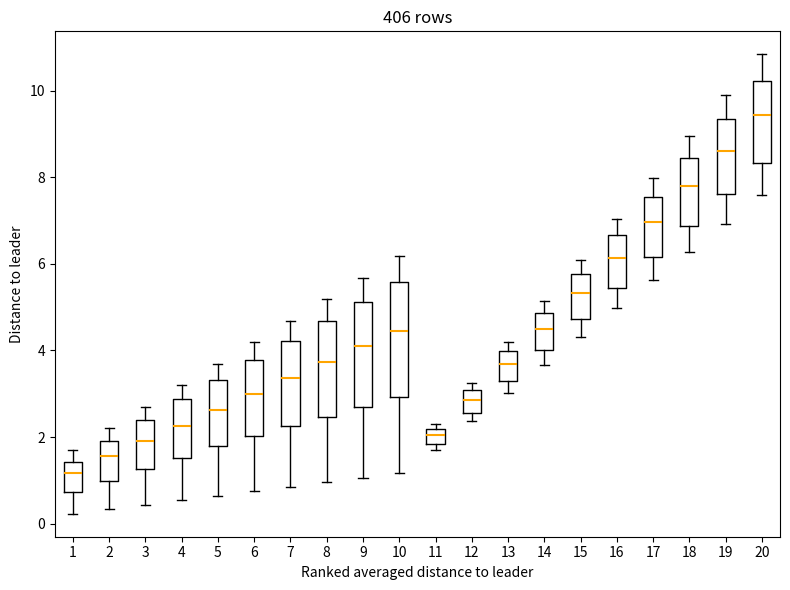

Which box has the lowest median line?

1